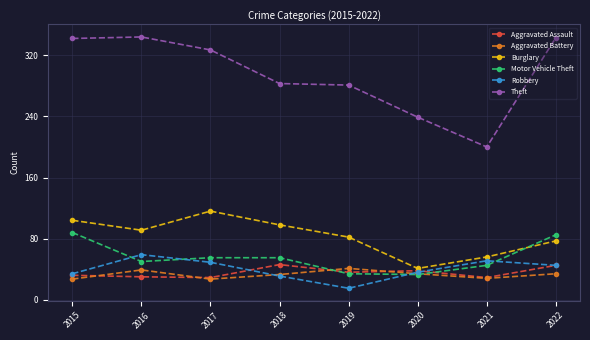

Between 2016 and 2020, which series saw the biggest shift?

Theft